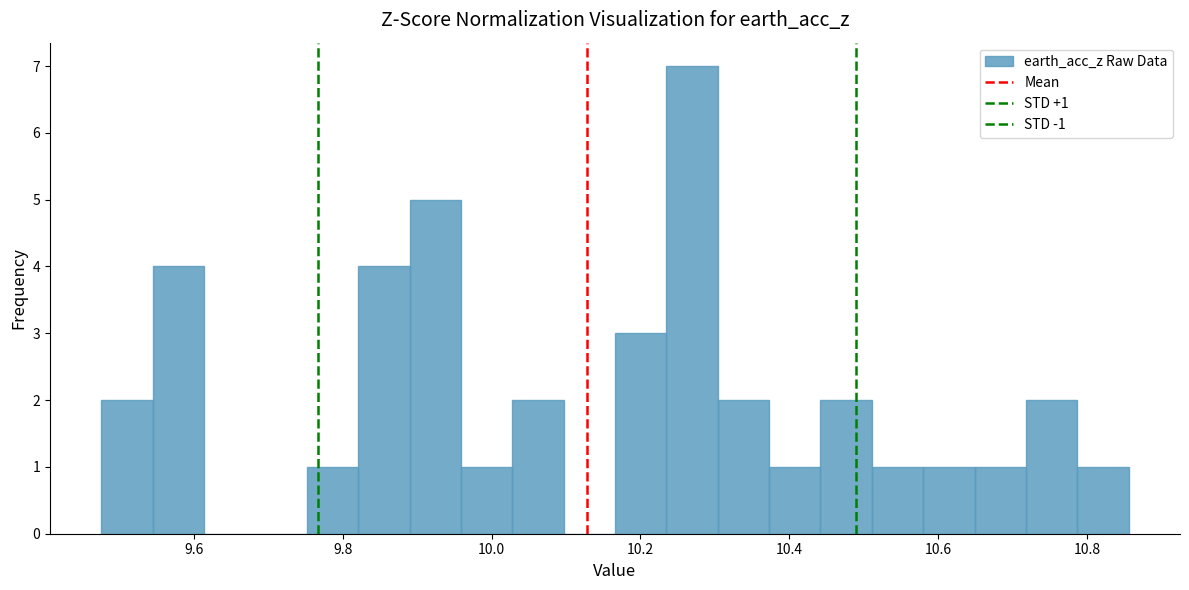

Around what value on the x-axis is the tallest bar? Give the approximate position of its centre, as read against the axis.

10.26